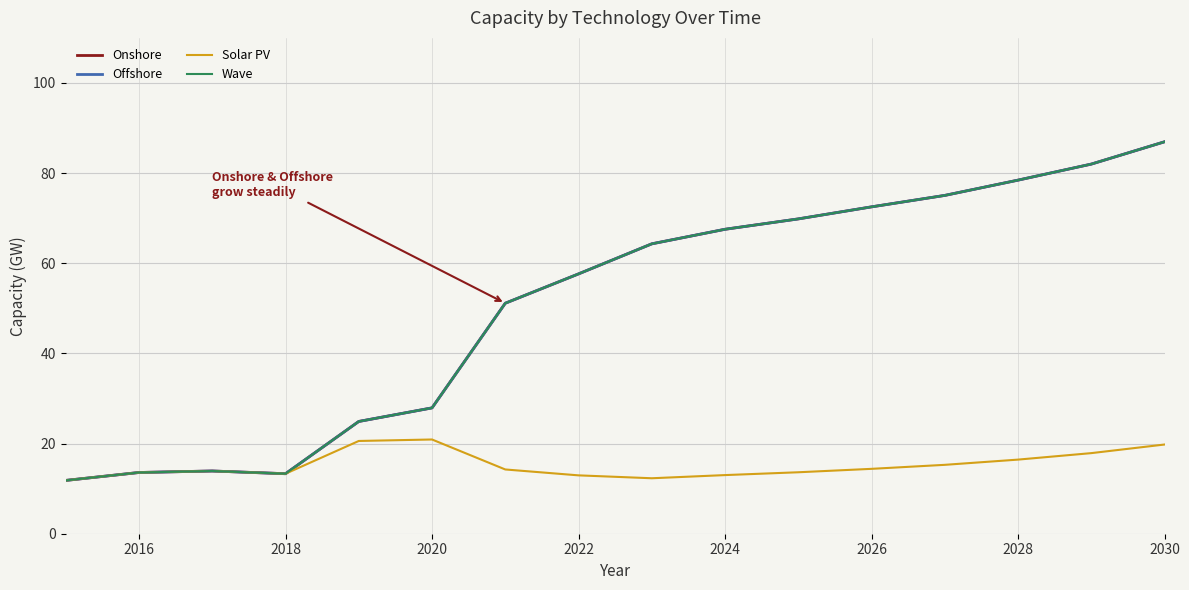

Does the chart have visible grid lines?

Yes